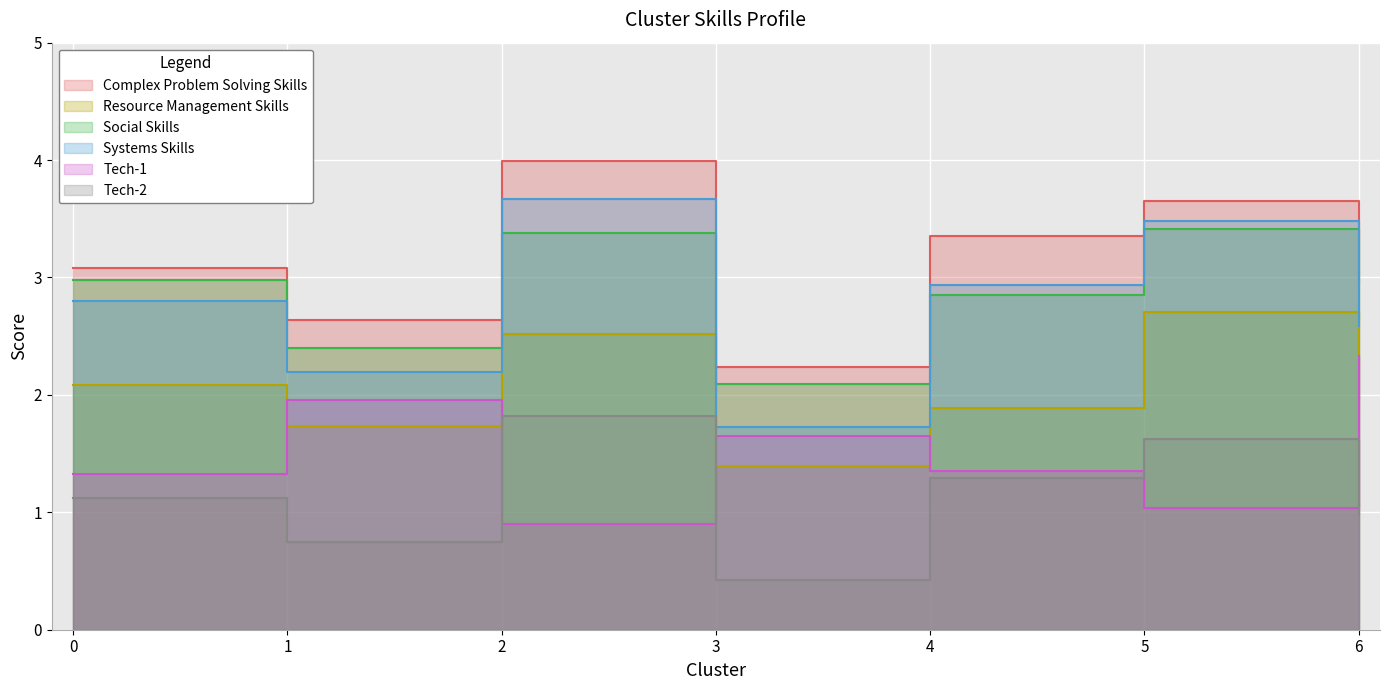

True or false: Tech-2 and Social Skills intersect in this chart.

False